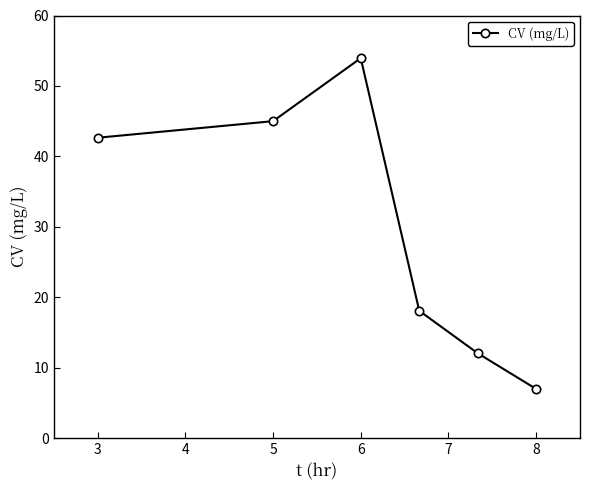

How many data points are above 42?

3